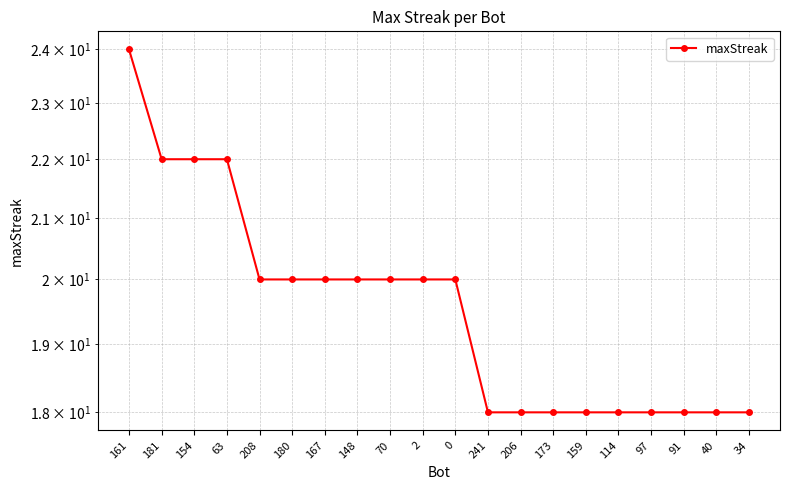

What is the label of the 19th point from the right?

181